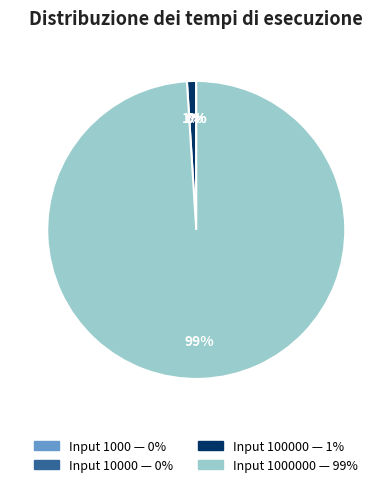

To the nearest percent, what is the difference between the largest and smallest slice percentages?

99%